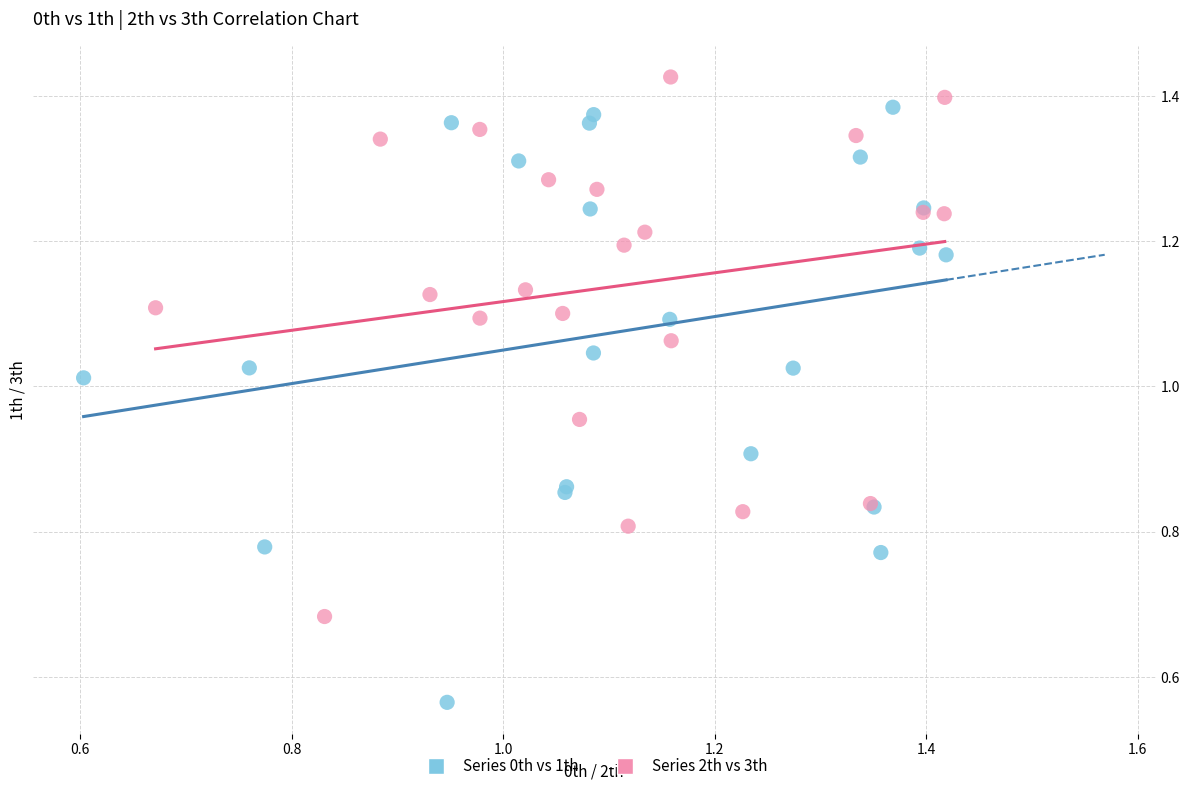

Which series contains the lowest Y value?

Series 0th vs 1th